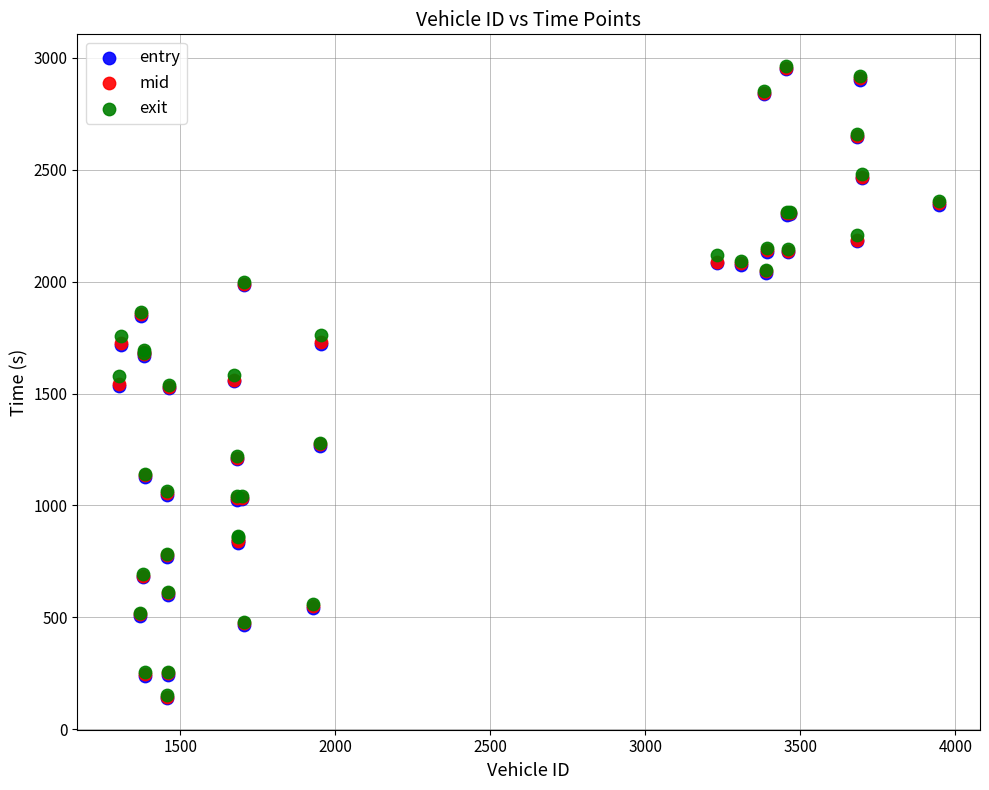

Which series has the widest spread of Y values?

entry